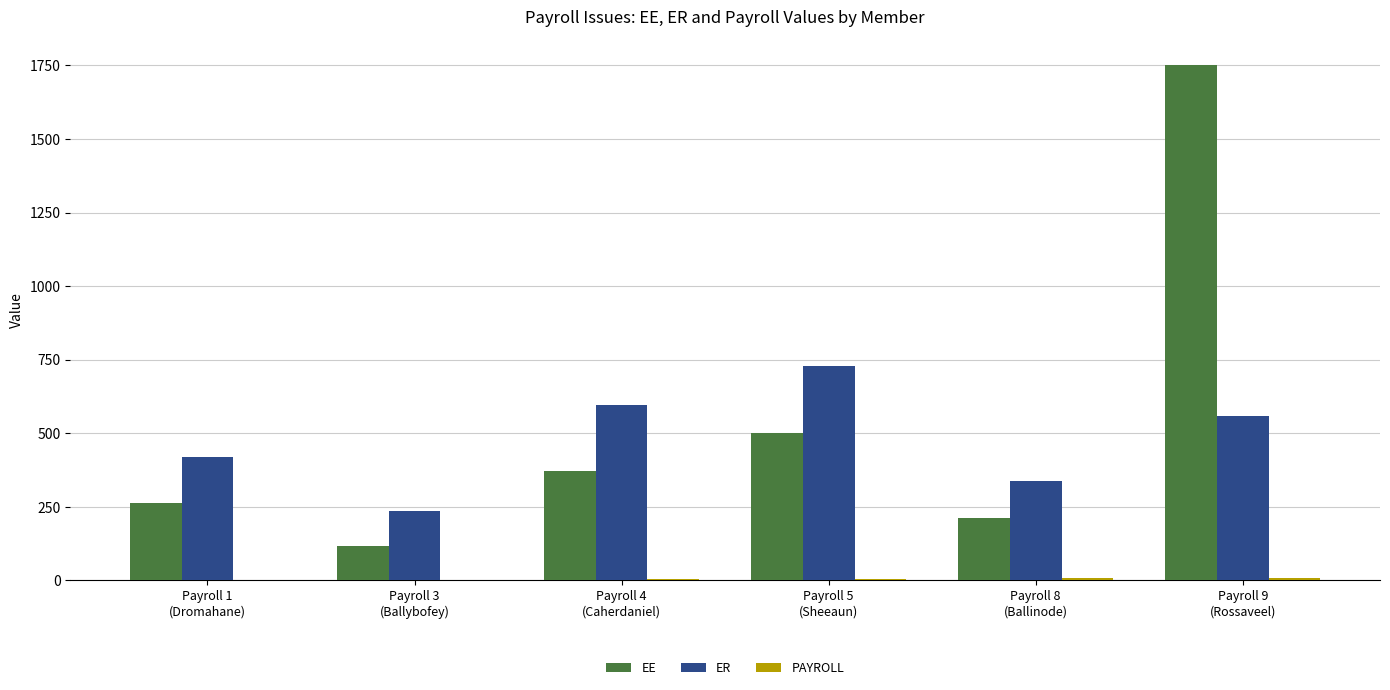

What is the highest value of the EE series?

1751.0